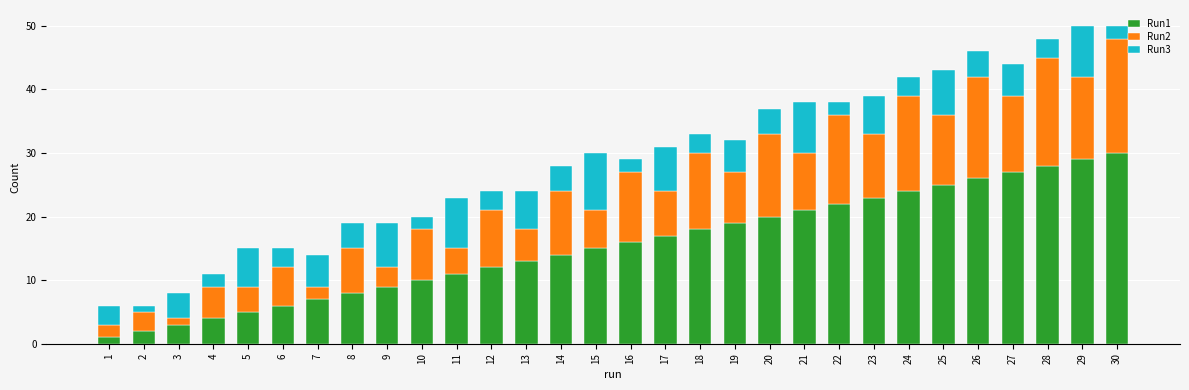

True or false: Run1 has a value of 16 at 16.

True